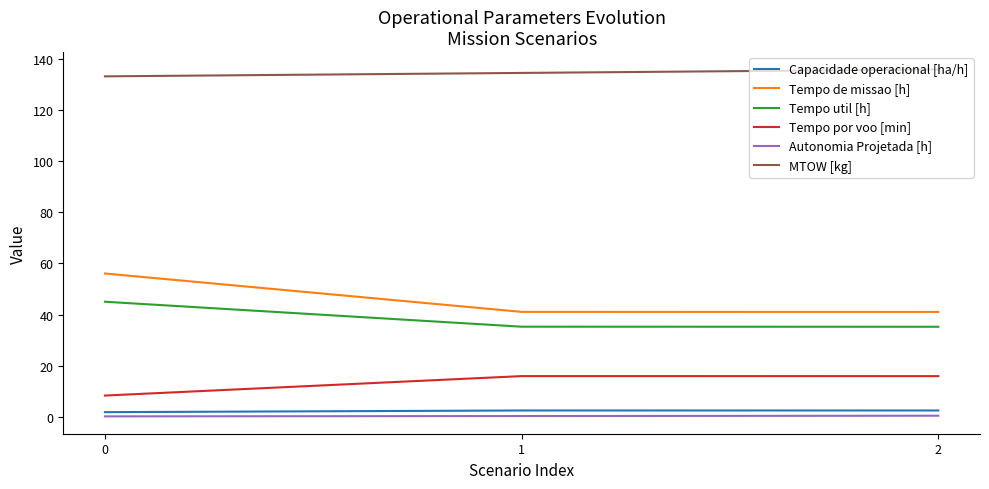

What is the smallest value displayed?

0.1